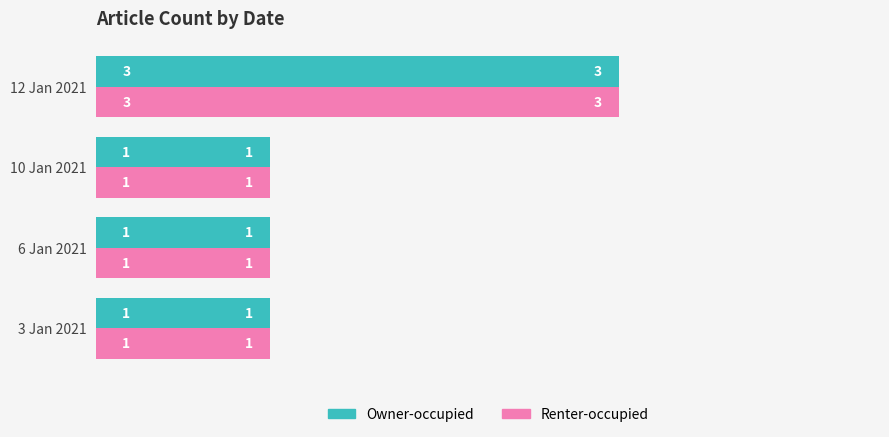

What is the sum of all Renter-occupied values?

6